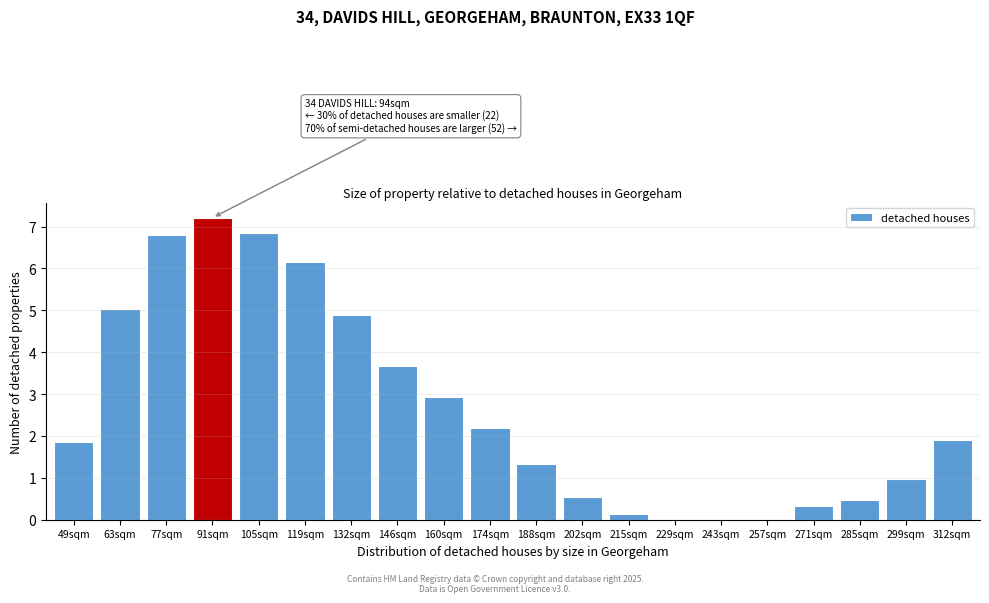

Reading left to right, list all the values displayed in this chart.

49sqm=1.9	63sqm=5.0	77sqm=6.8	91sqm=7.2	105sqm=6.8	119sqm=6.2	132sqm=4.9	146sqm=3.7	160sqm=2.9	174sqm=2.2	188sqm=1.3	202sqm=0.6	215sqm=0.1	229sqm=0.0	243sqm=0.0	257sqm=0.0	271sqm=0.3	285sqm=0.5	299sqm=1.0	312sqm=1.9